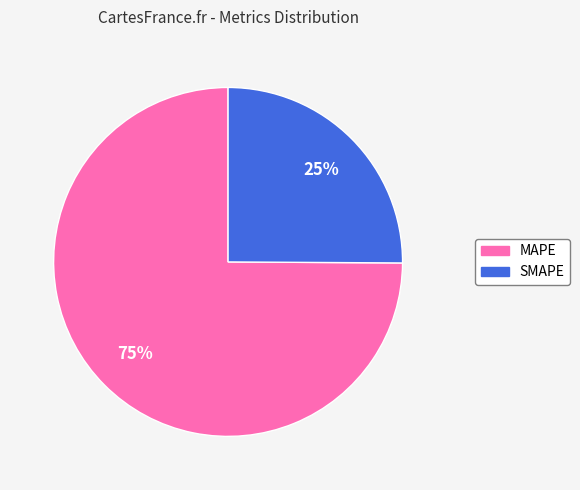

Which category accounts for the majority?

MAPE